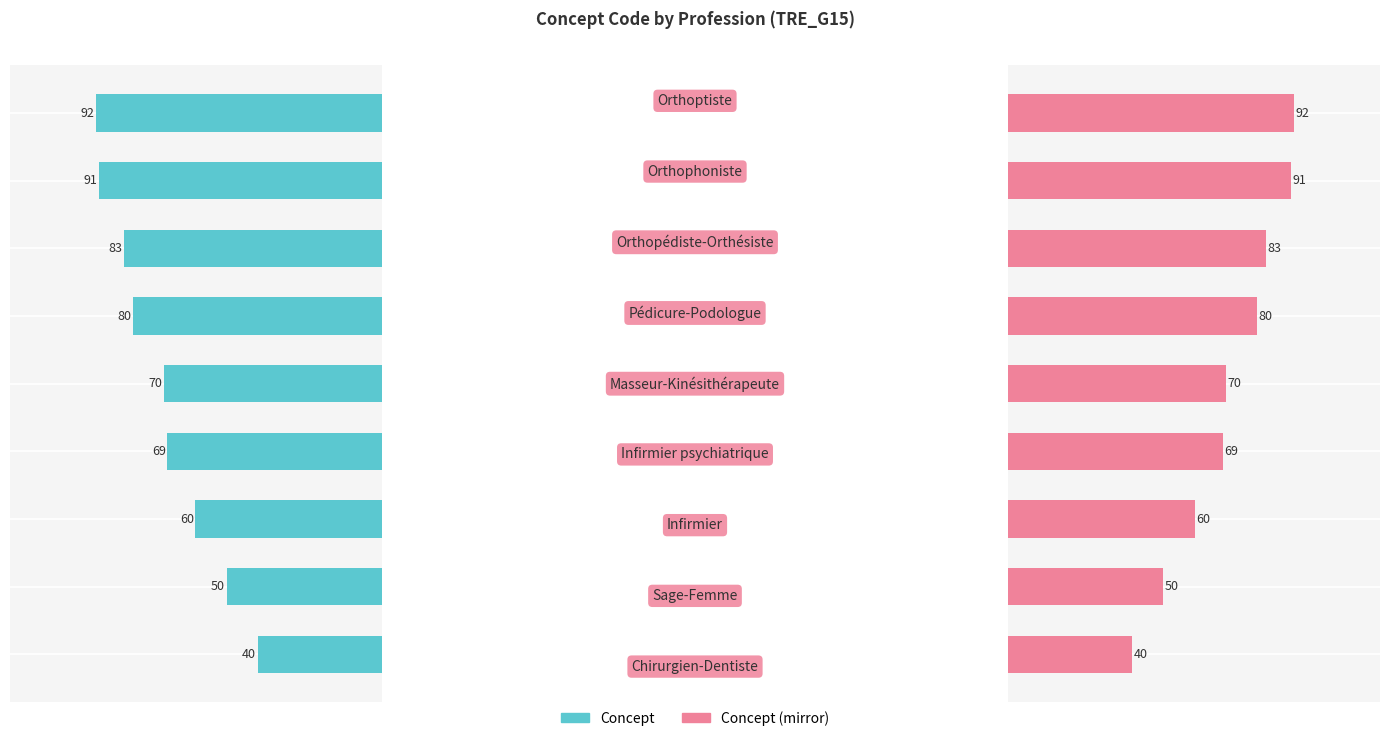

What position from the left is 7?

8